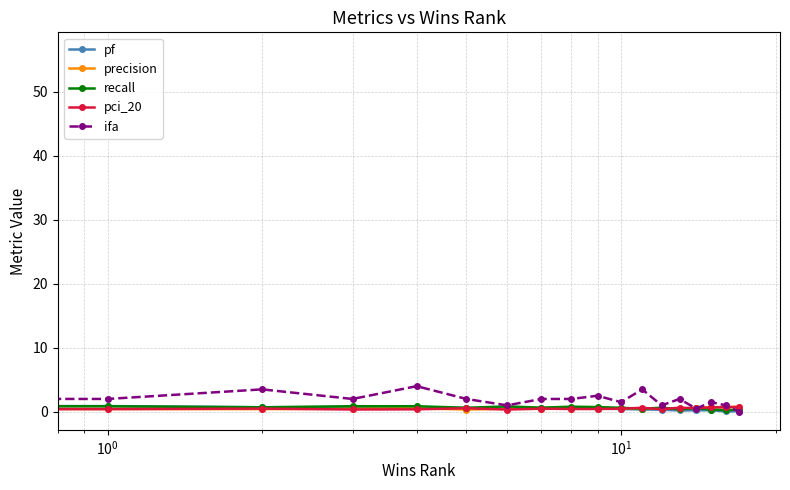

Which series has the largest range (max minus min)?

ifa